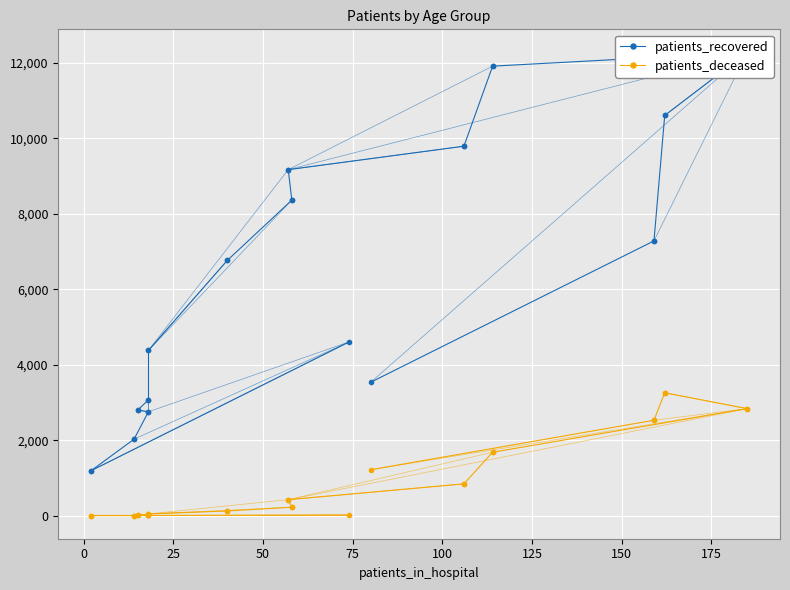

What is the spread (max minus min) of values at 0?

1187